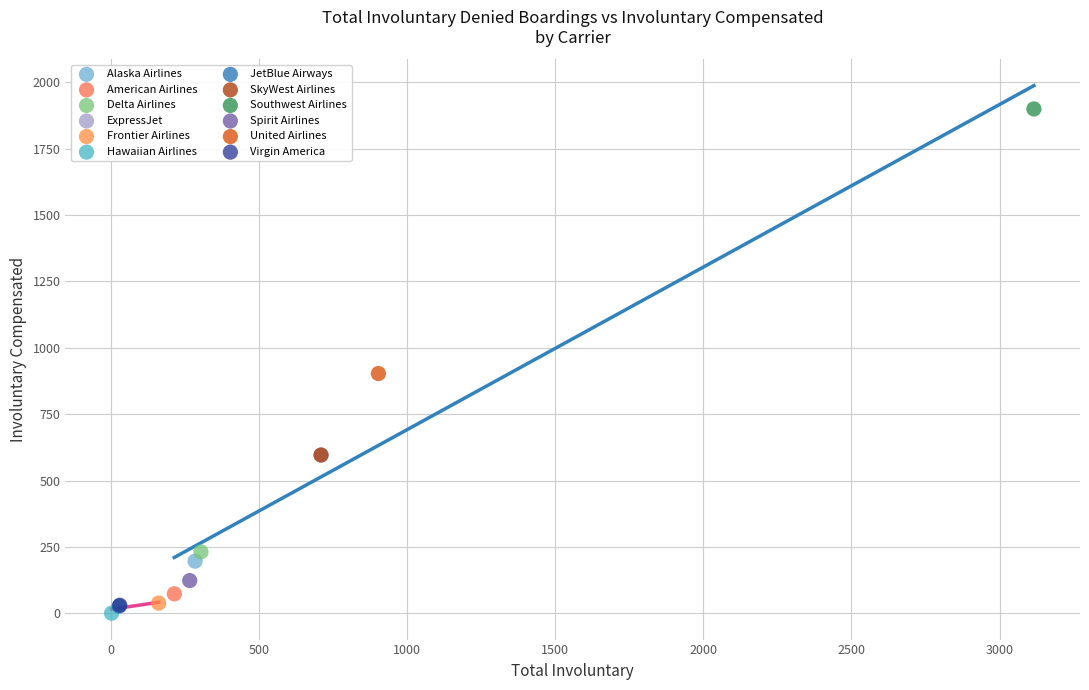

What are all the series names shown in the legend?

Alaska Airlines, American Airlines, Delta Airlines, ExpressJet, Frontier Airlines, Hawaiian Airlines, JetBlue Airways, SkyWest Airlines, Southwest Airlines, Spirit Airlines, United Airlines, Virgin America